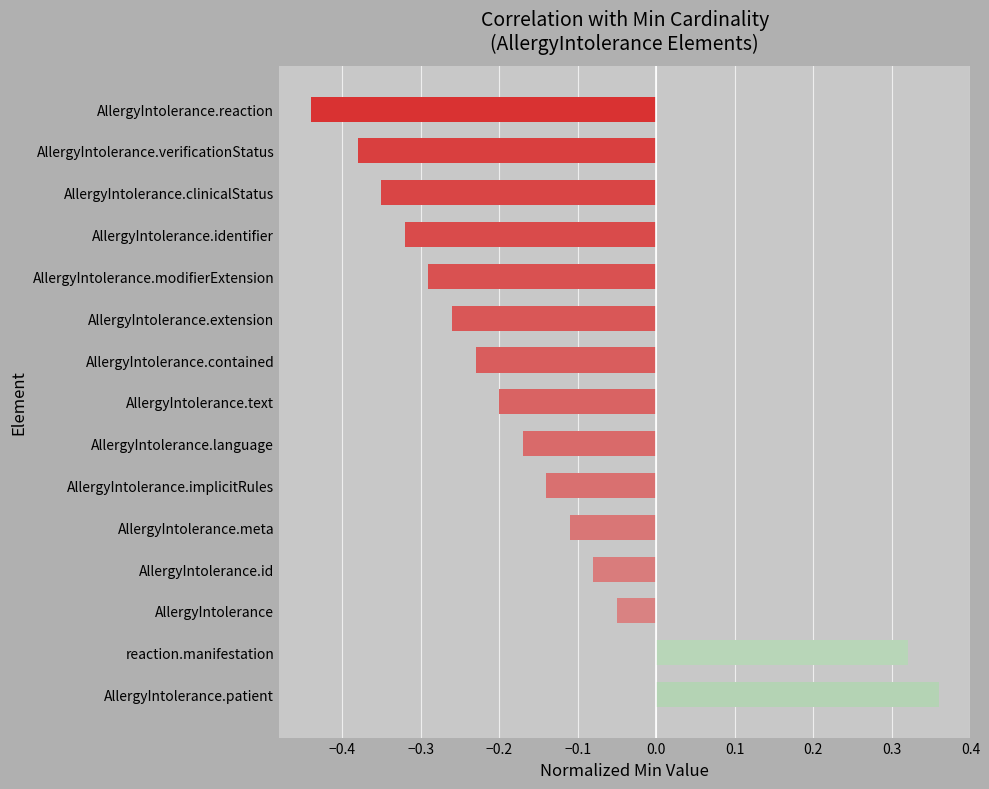

Which label corresponds to the largest value in the chart?

AllergyIntolerance.patient